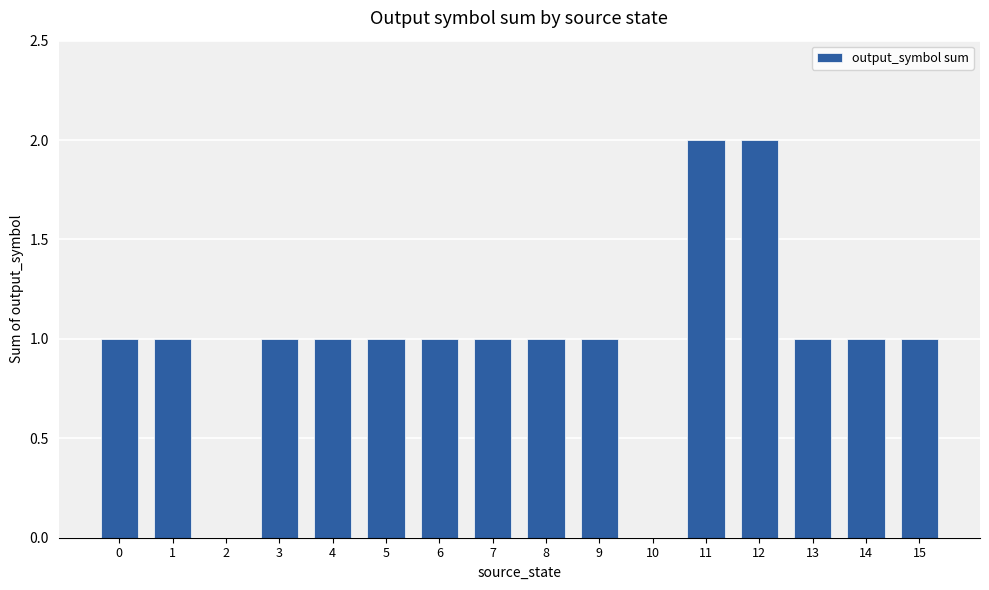

How many values are between 1 and 2?

14